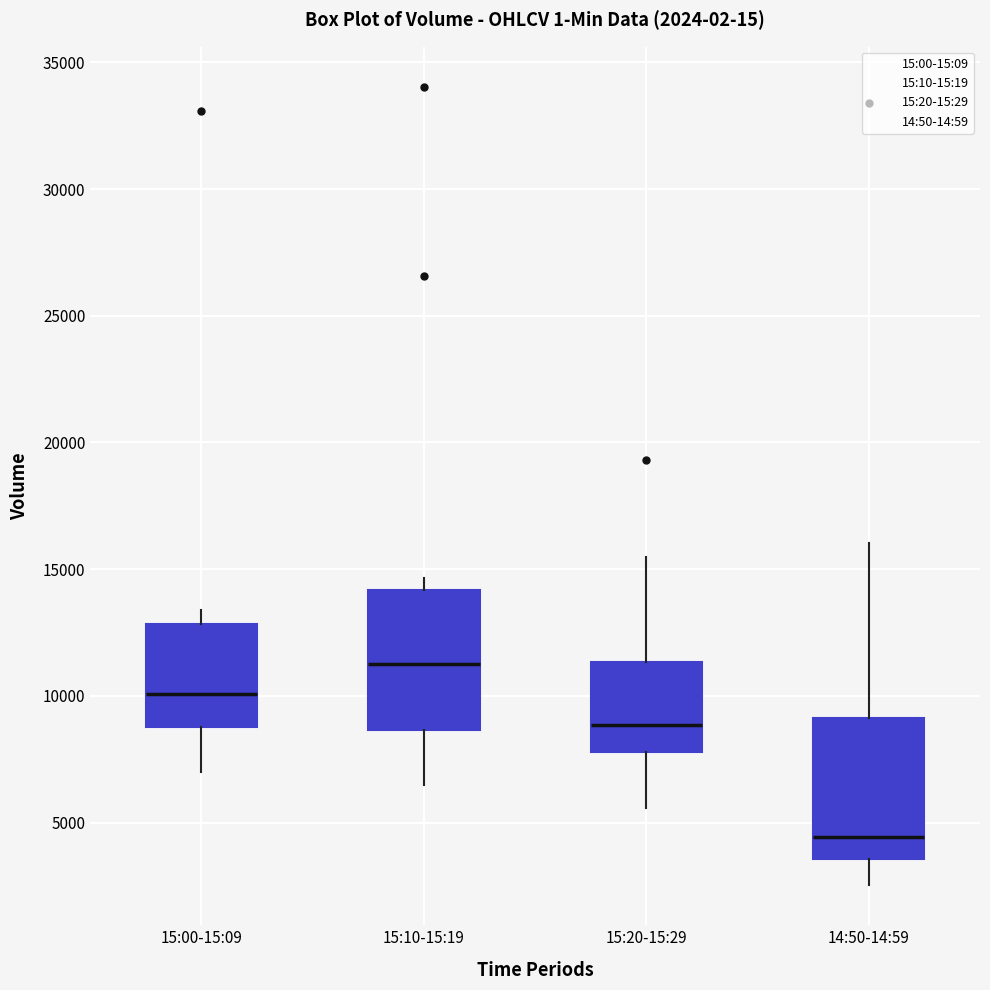

Which box's median line is the lowest?

14:50-14:59